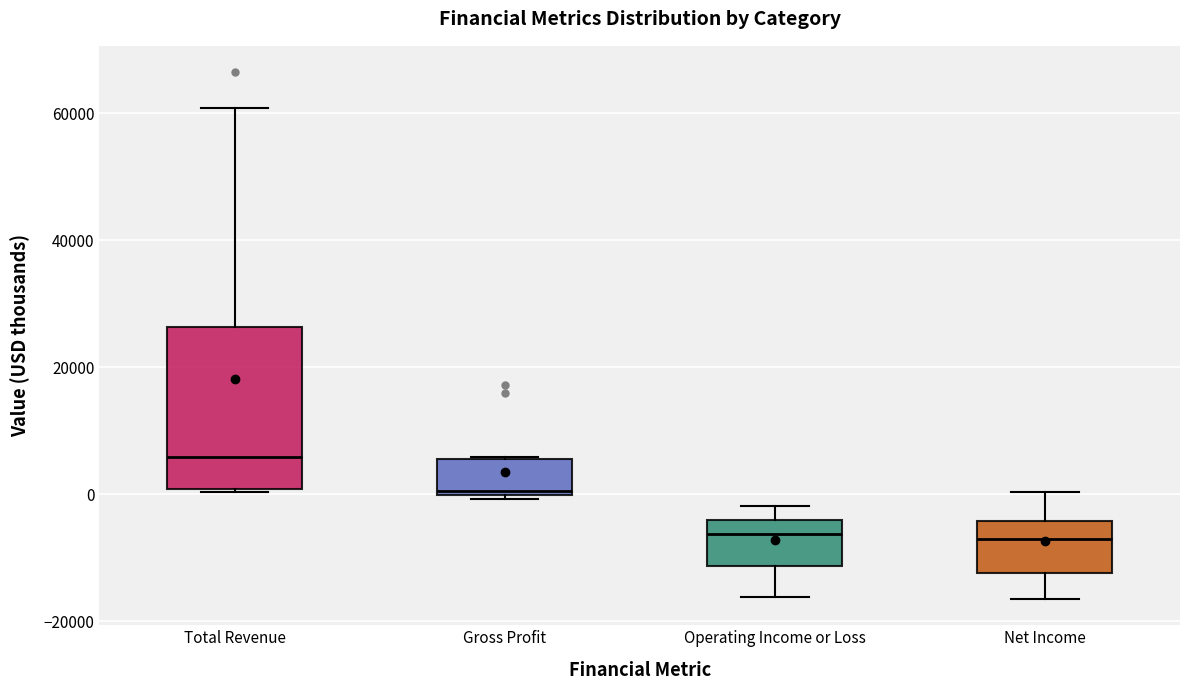

Where does the median line of the box for Total Revenue sit on the y-axis? The values are not printed on the chart, so give them approximately, as read against the axis.

6000